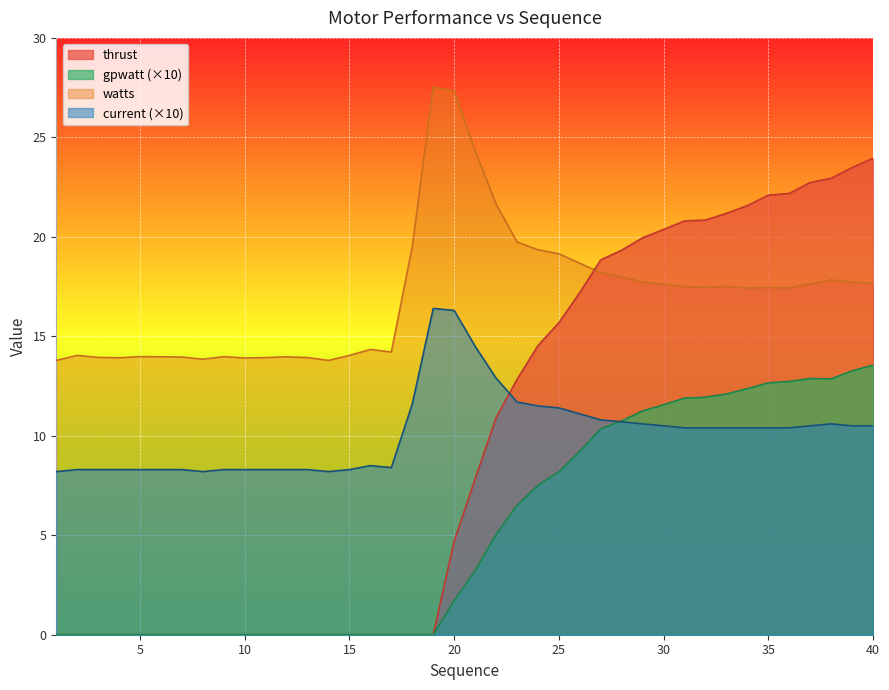

Between 6 and 23, which series saw the biggest shift?

thrust